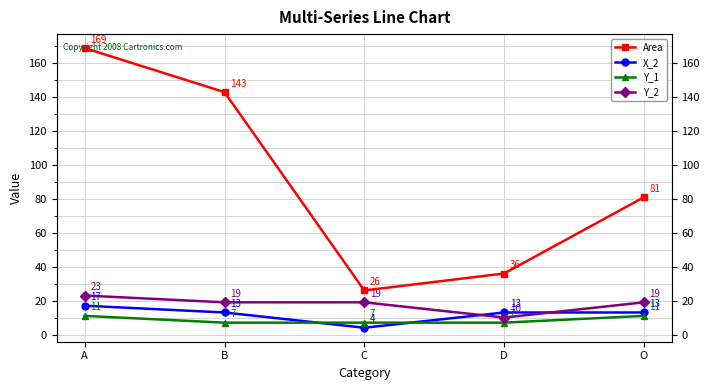

Reading left to right, extract all data points from this chart.

Area: A=169	B=143	C=26	D=36	O=81
X_2: A=17	B=13	C=4	D=13	O=13
Y_1: A=11	B=7	C=7	D=7	O=11
Y_2: A=23	B=19	C=19	D=10	O=19